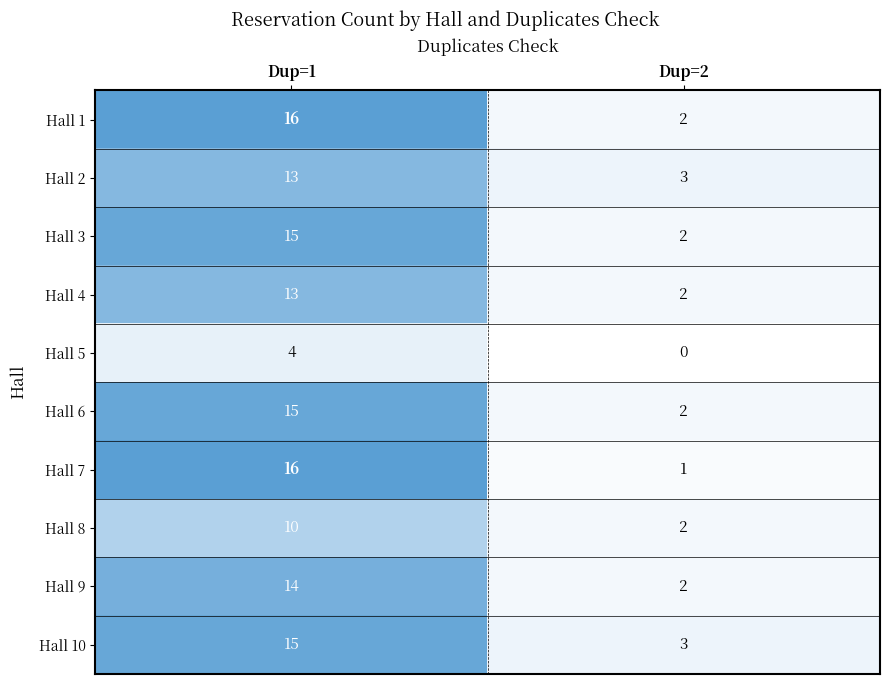

Reading left to right, what are all the values shown in this chart?

Hall 1: 16	2
Hall 2: 13	3
Hall 3: 15	2
Hall 4: 13	2
Hall 5: 4	0
Hall 6: 15	2
Hall 7: 16	1
Hall 8: 10	2
Hall 9: 14	2
Hall 10: 15	3